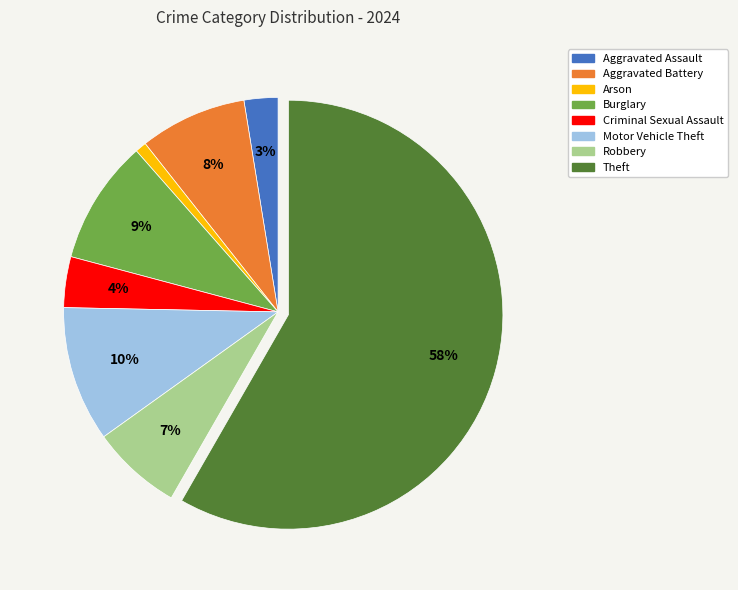

Do Burglary and Arson together represent more than half of the pie?

No